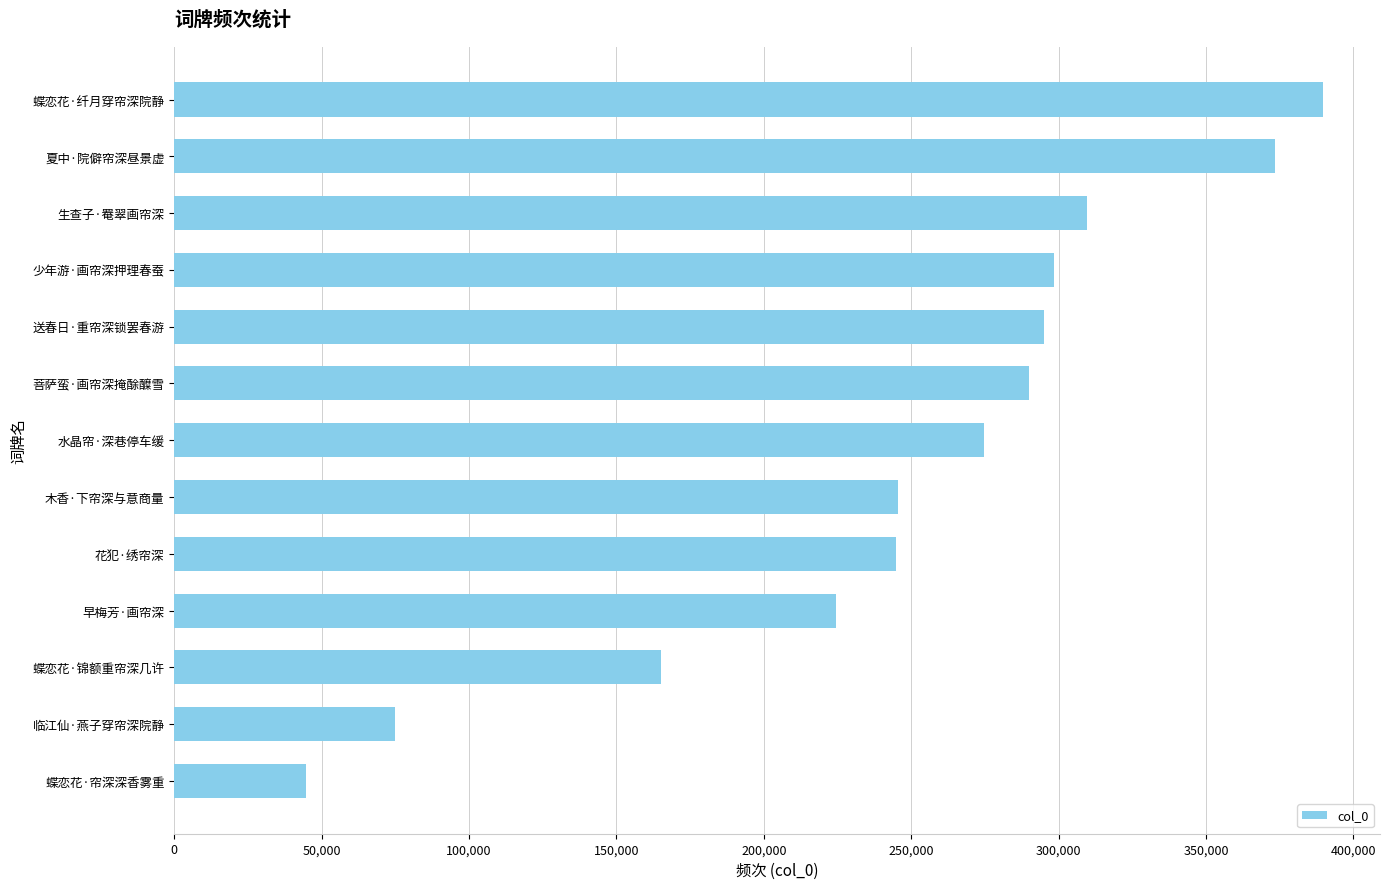

Approximately how many times larger is the value at 菩萨蛮·画帘深掩酴醾雪 compared to 蝶恋花·帘深深香雾重?

6.5